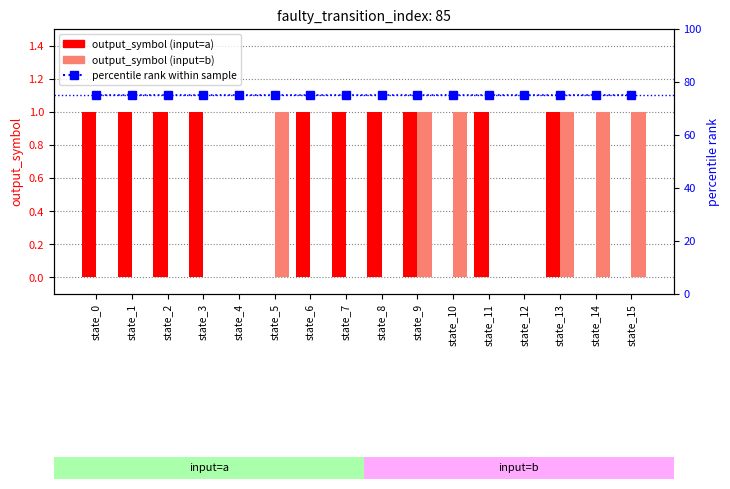

At which label is percentile rank within sample closest to 75?

state_0